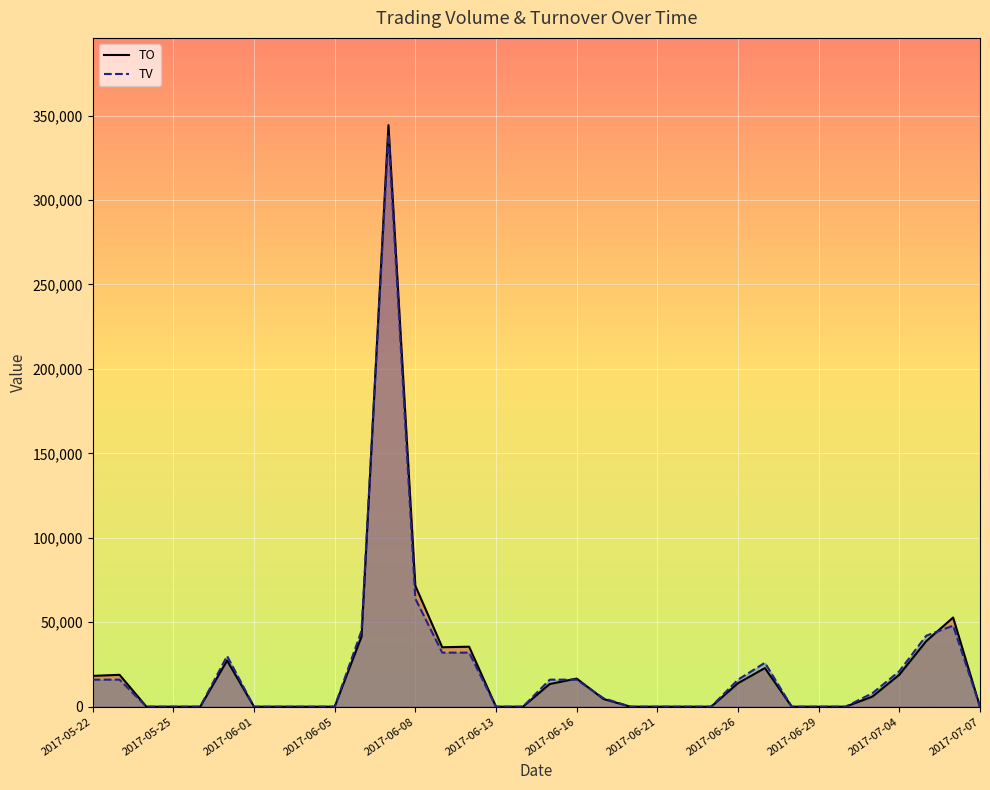

How many values in the TO series are below 4550?

17